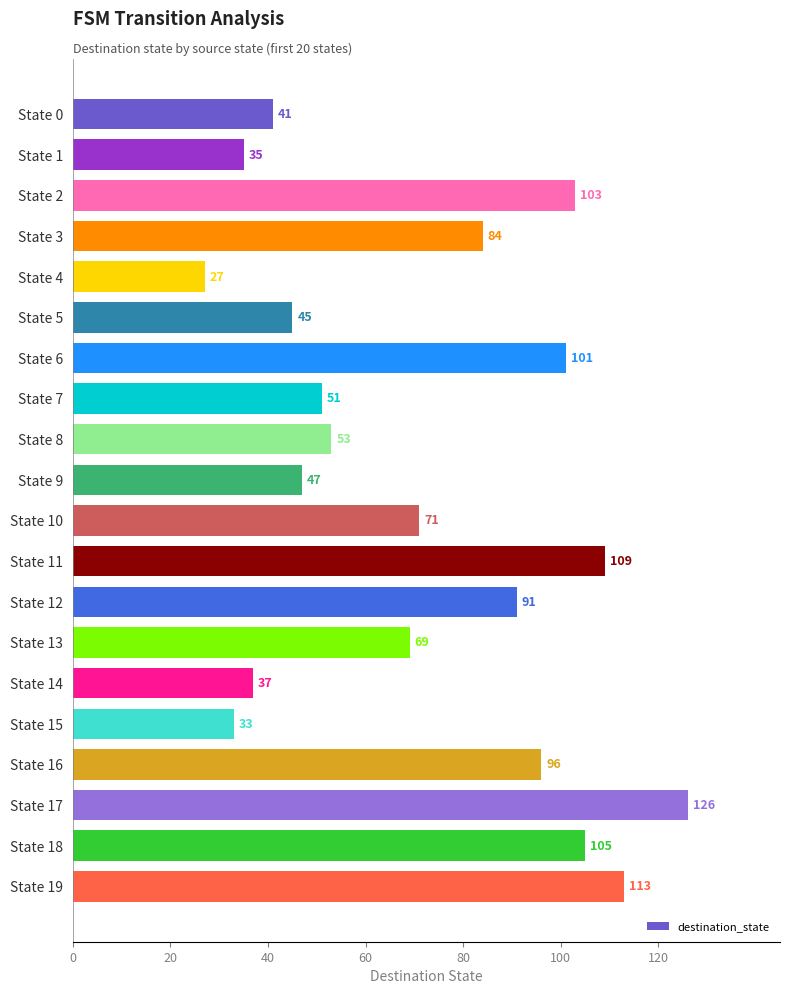

Rank the categories by value from lowest to highest.

State 4, State 15, State 1, State 14, State 0, State 5, State 9, State 7, State 8, State 13, State 10, State 3, State 12, State 16, State 6, State 2, State 18, State 11, State 19, State 17